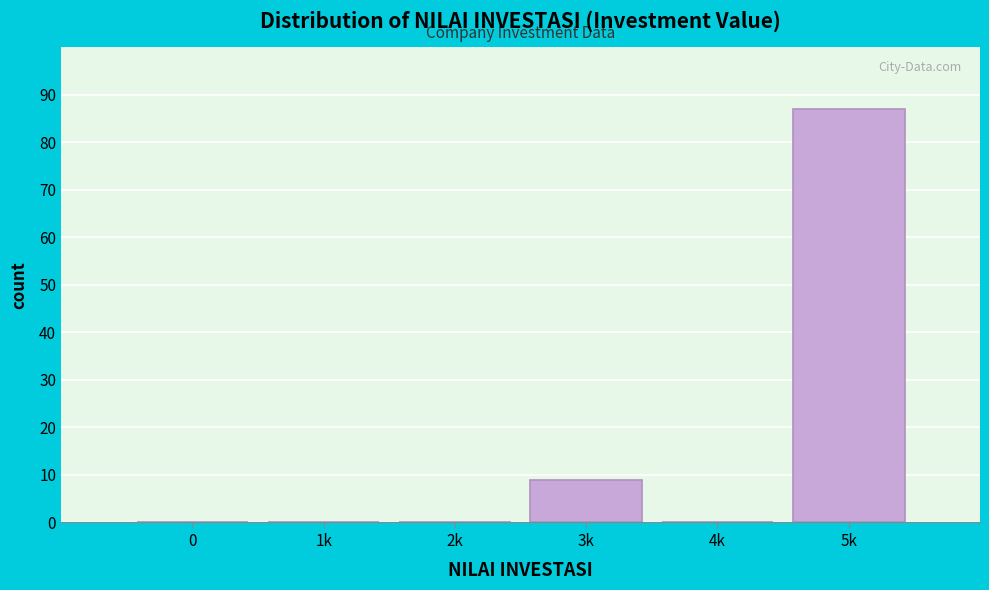

Reading left to right, list all the values displayed in this chart.

0=0	1k=0	2k=0	3k=9	4k=0	5k=87